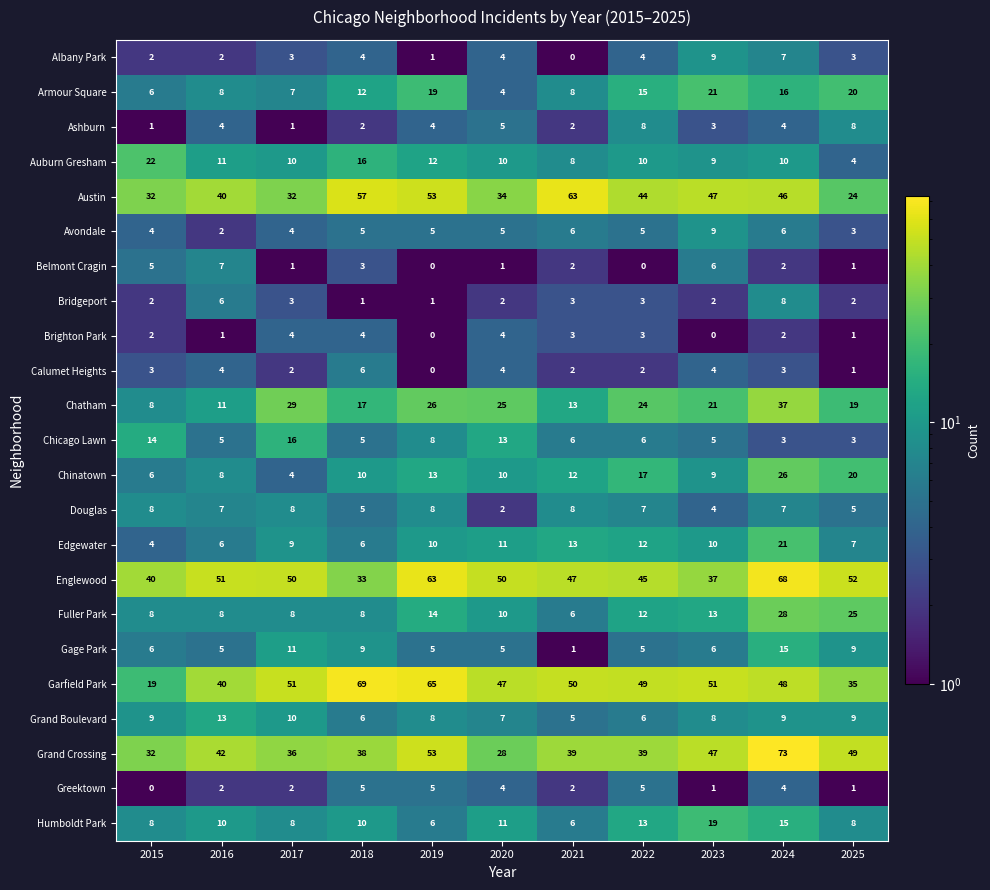

What is the minimum value shown in the chart?

0